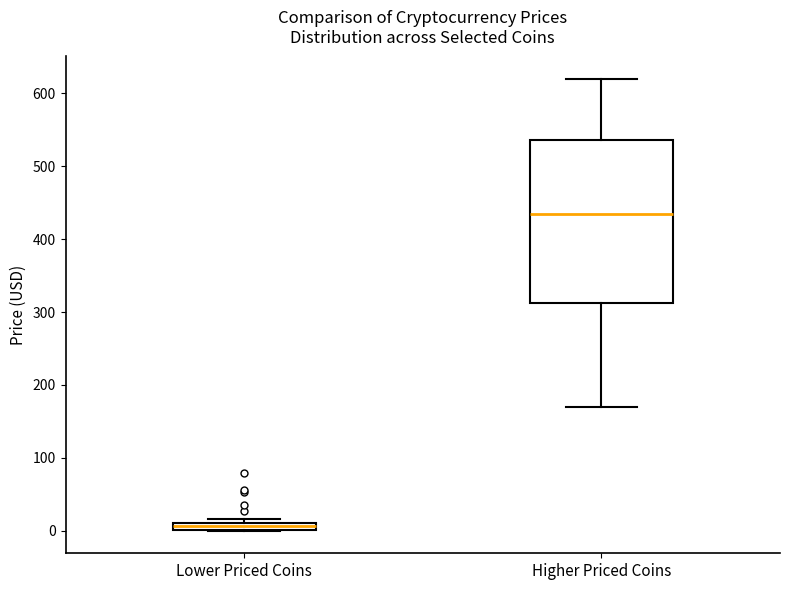

Comparing the boxes themselves (not the whiskers), which one is the tallest?

Higher Priced Coins